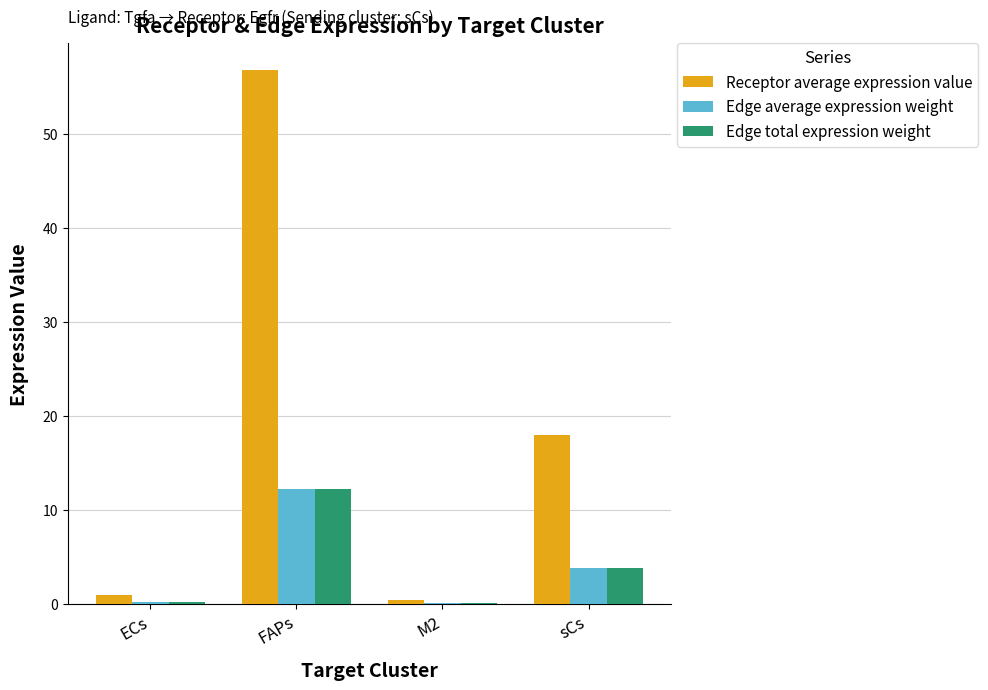

Is the value of Edge average expression weight at sCs greater than the value of Edge total expression weight at ECs?

Yes